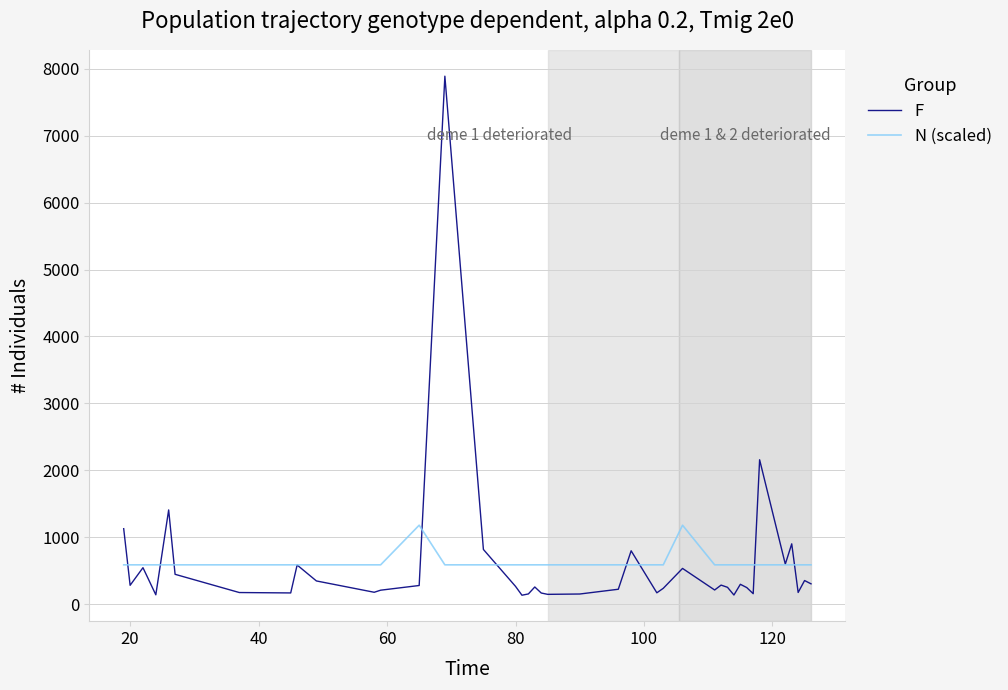

Which series has the largest range (max minus min)?

F